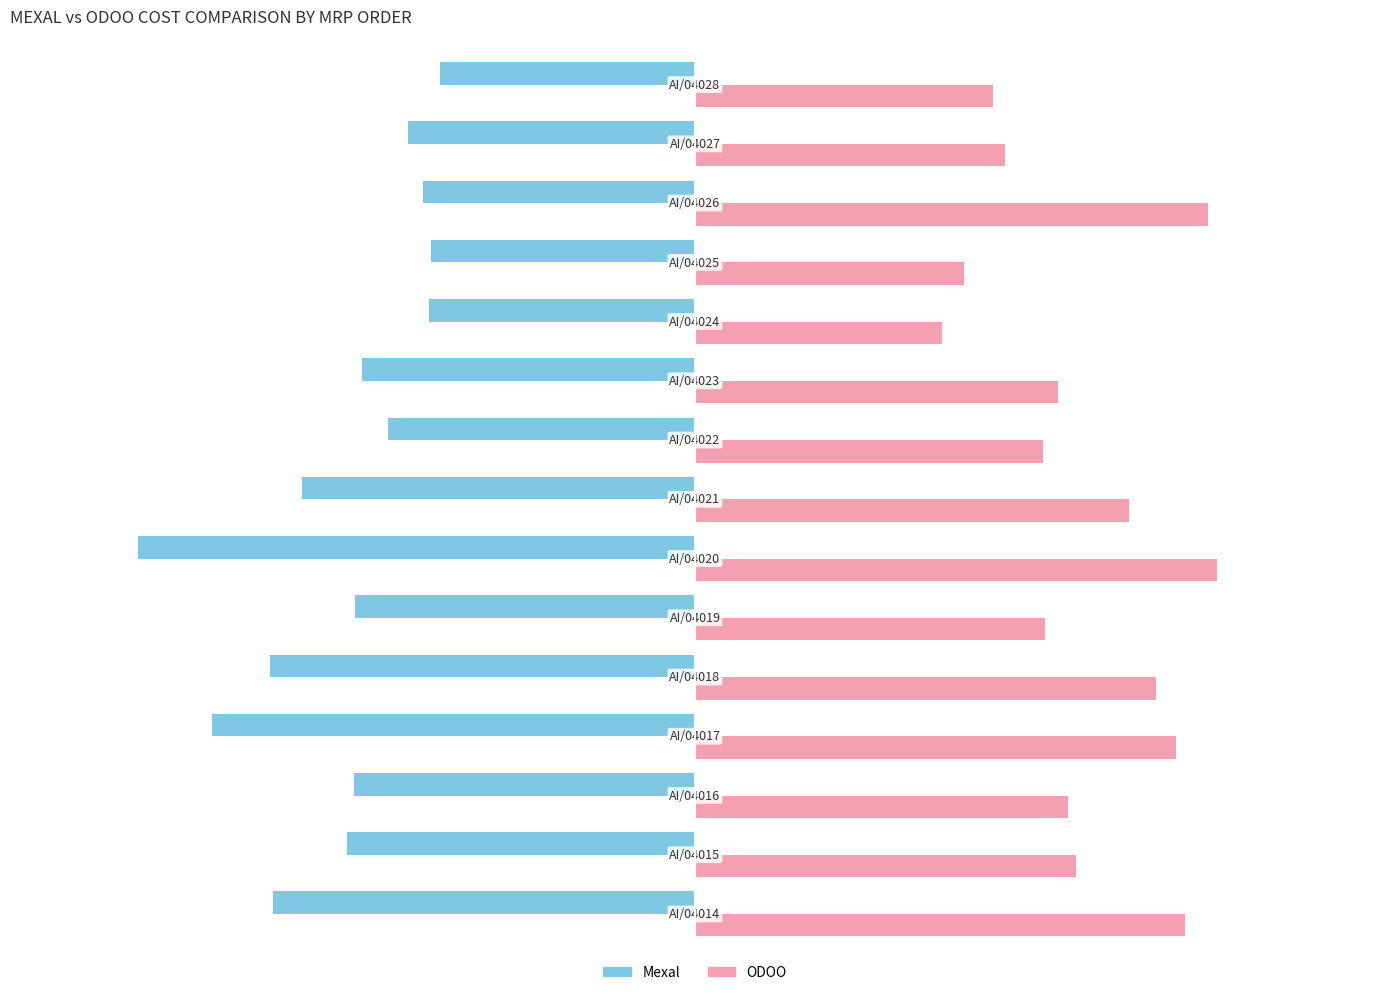

Count the number of categories in the chart.

15